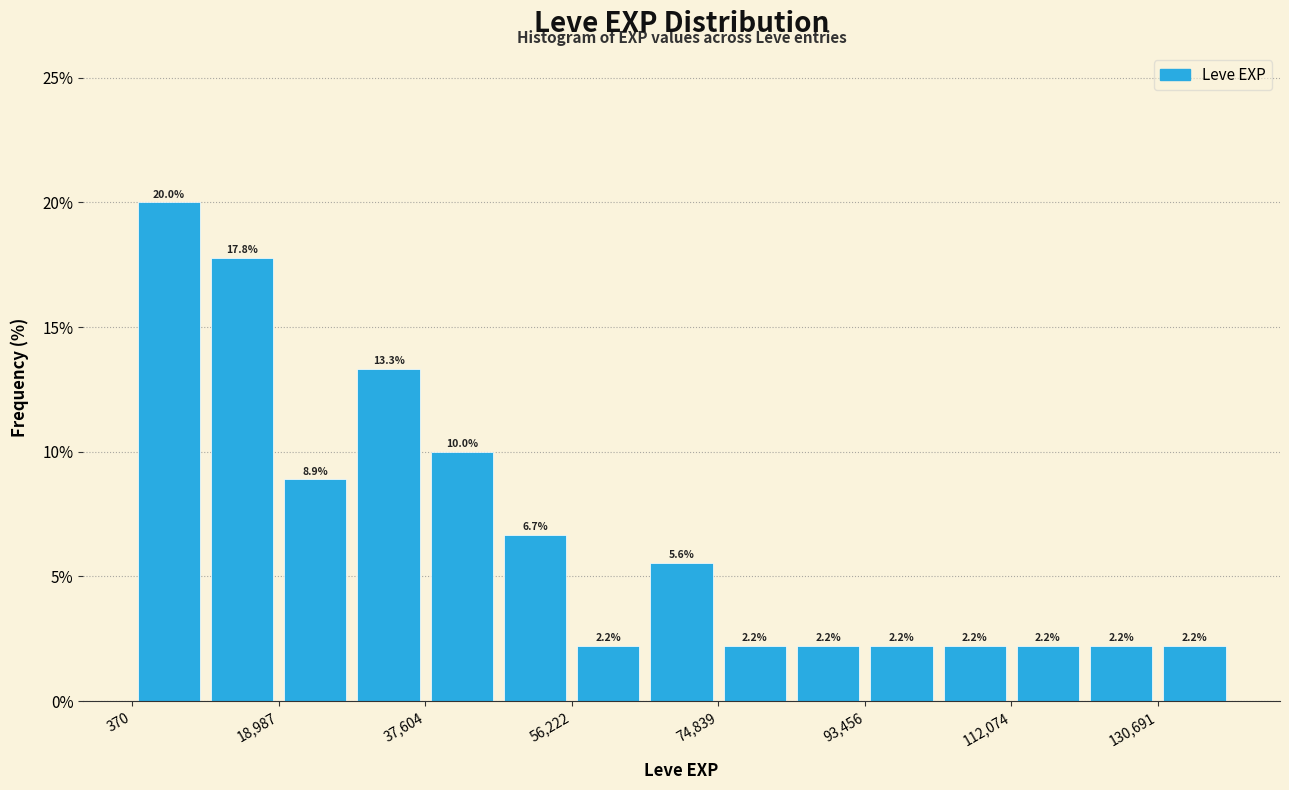

What is the height of the bar covering 130000 to 140000 on the x-axis? The bar edges are not printed on the chart, so give them approximately, as read against the axis.

2.2